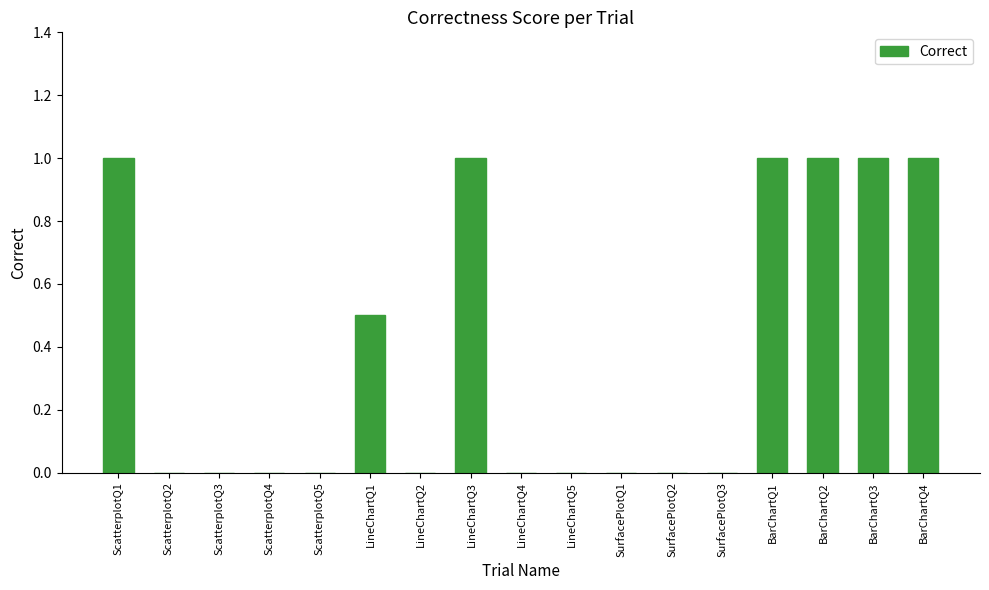

The value at SurfacePlotQ3 is 0.0. True or false?

True